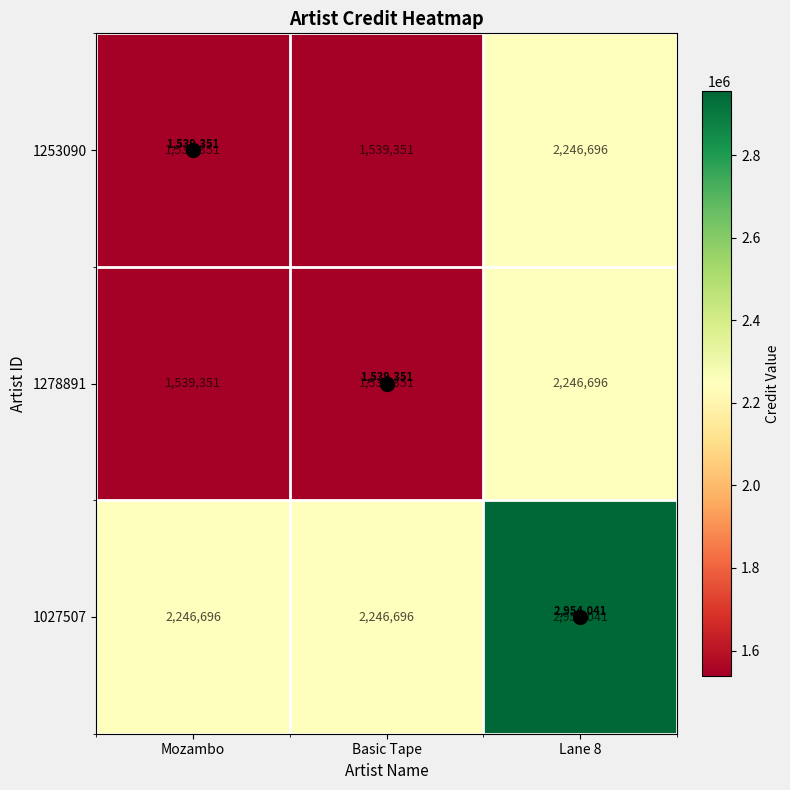

Is it true that 1278891 equals 2311773 at Basic Tape?

False